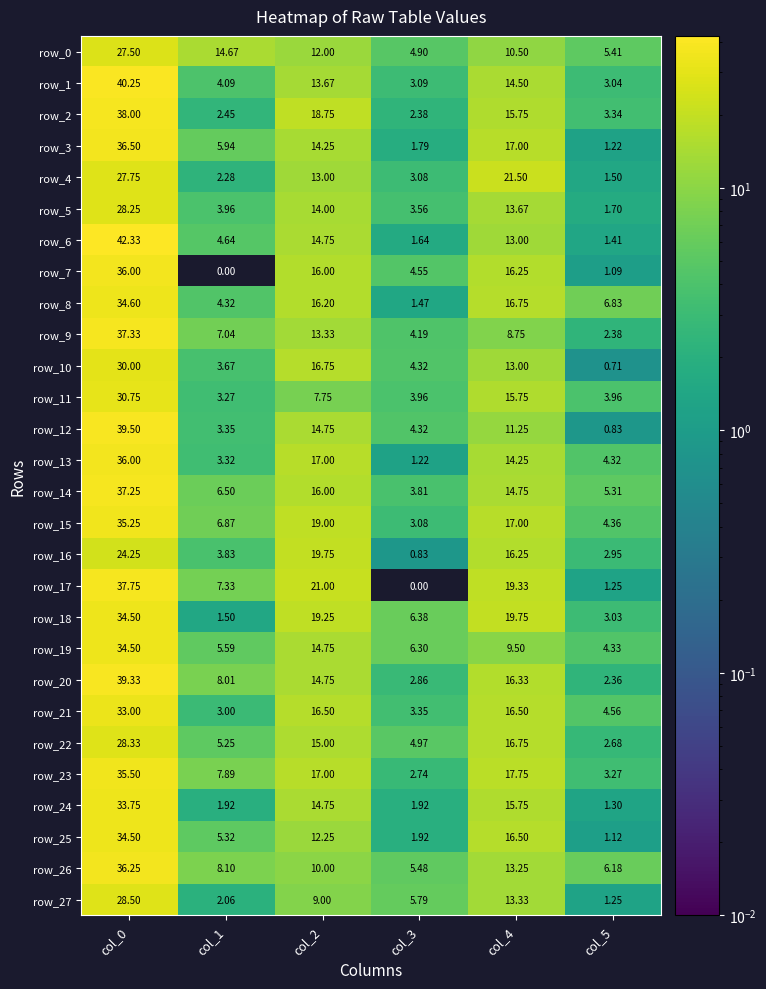

At which label does row_11 reach its peak?

col_0